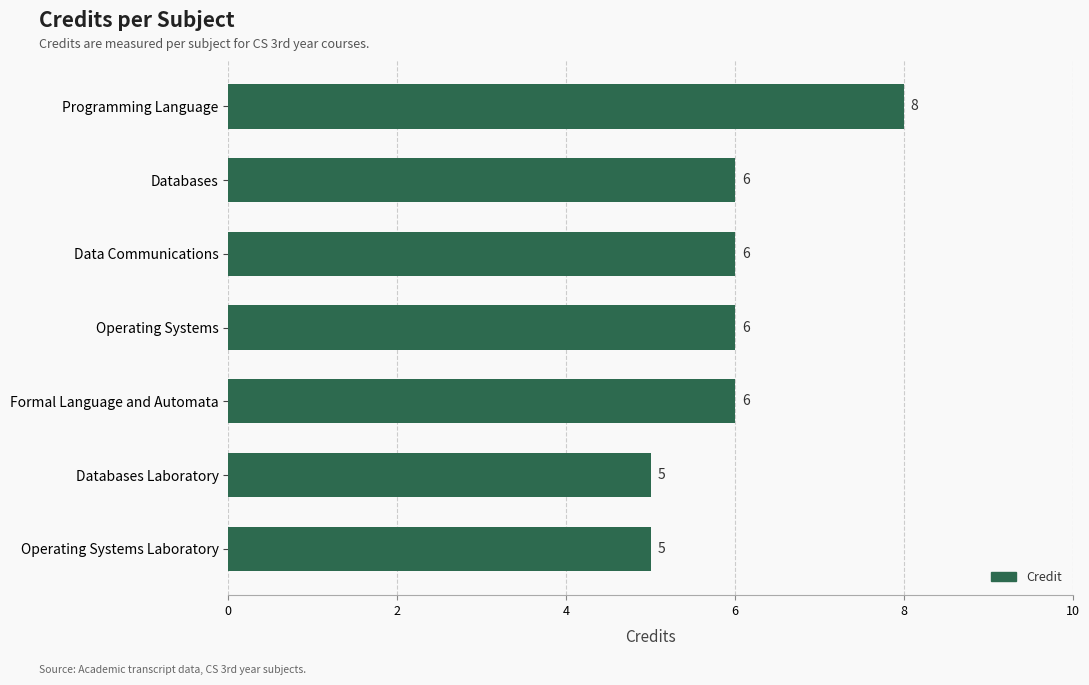

How many data points are less than 6?

2